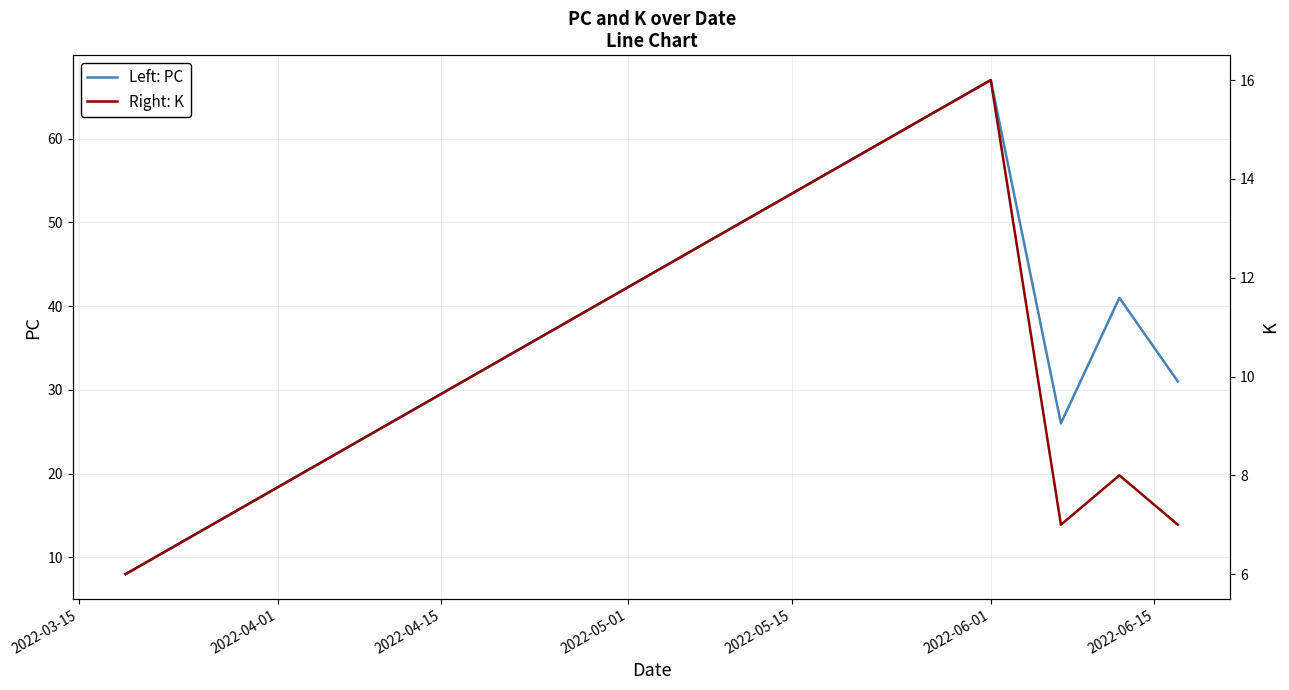

In Right: K, how many points are lower than both neighbors (excluding endpoints)?

1